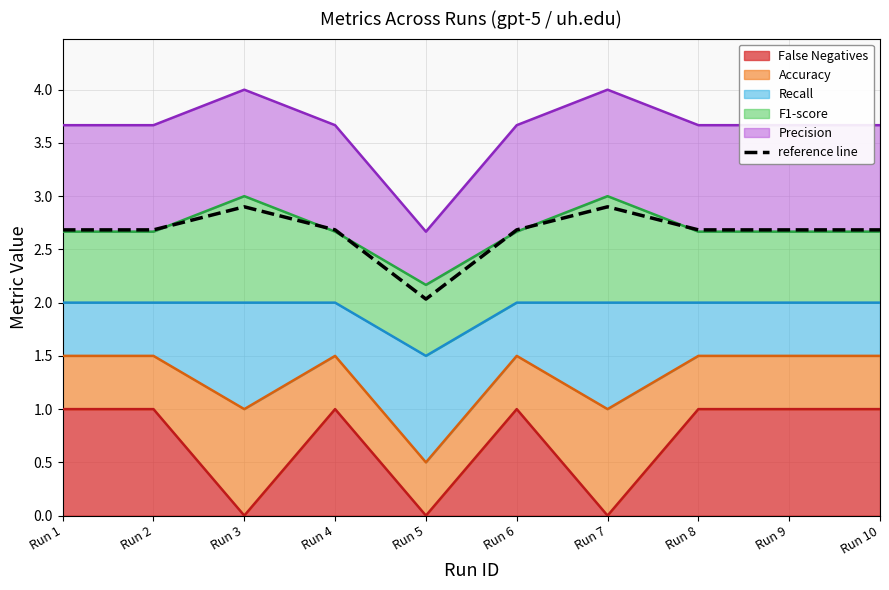

Is it true that the value at Run 1 is 1.8?

False